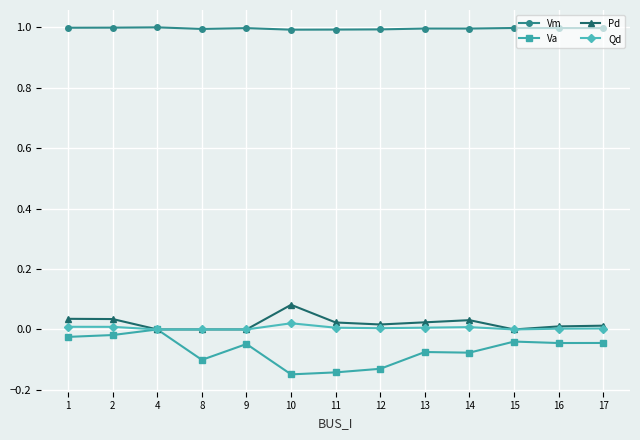

Is the value of Va at 4 greater than the value of Vm at 16?

No